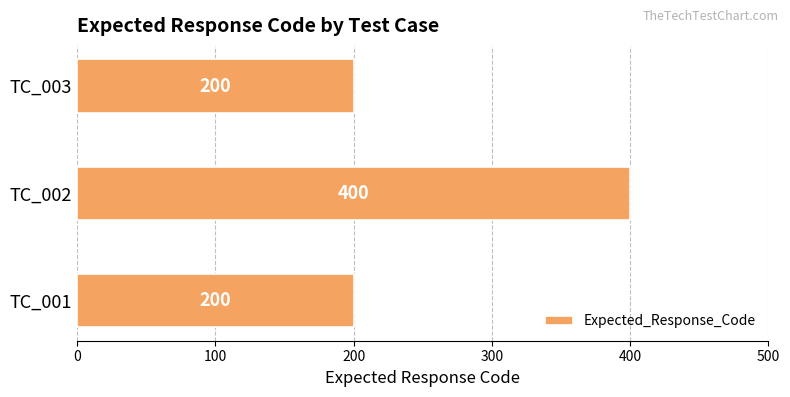

Are the bars grouped side by side (vs. stacked)?

No